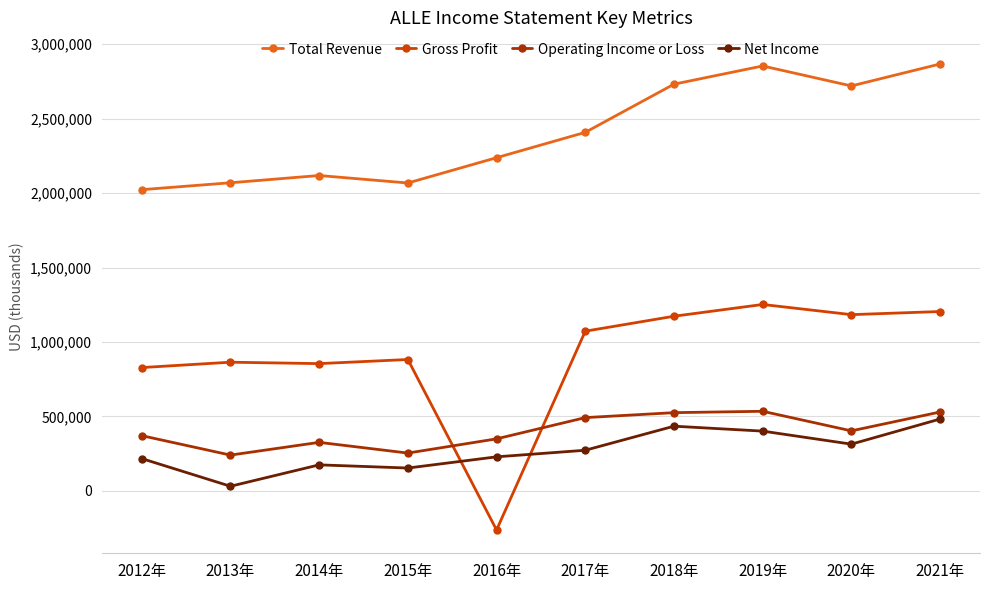

How many distinct data groups are displayed?

4